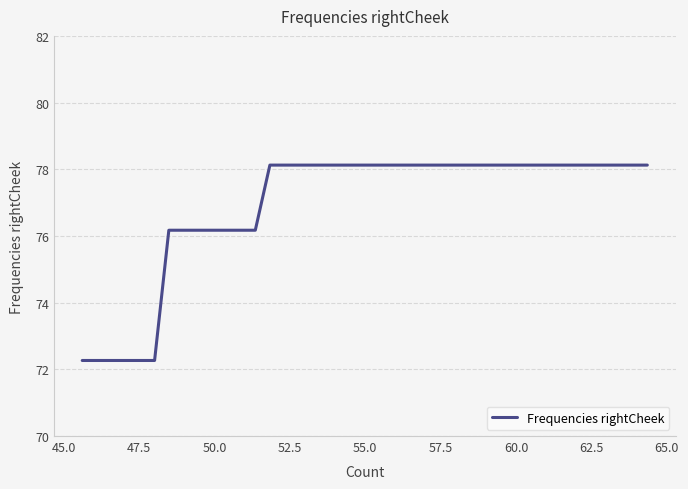

What is the smallest value displayed?

72.3